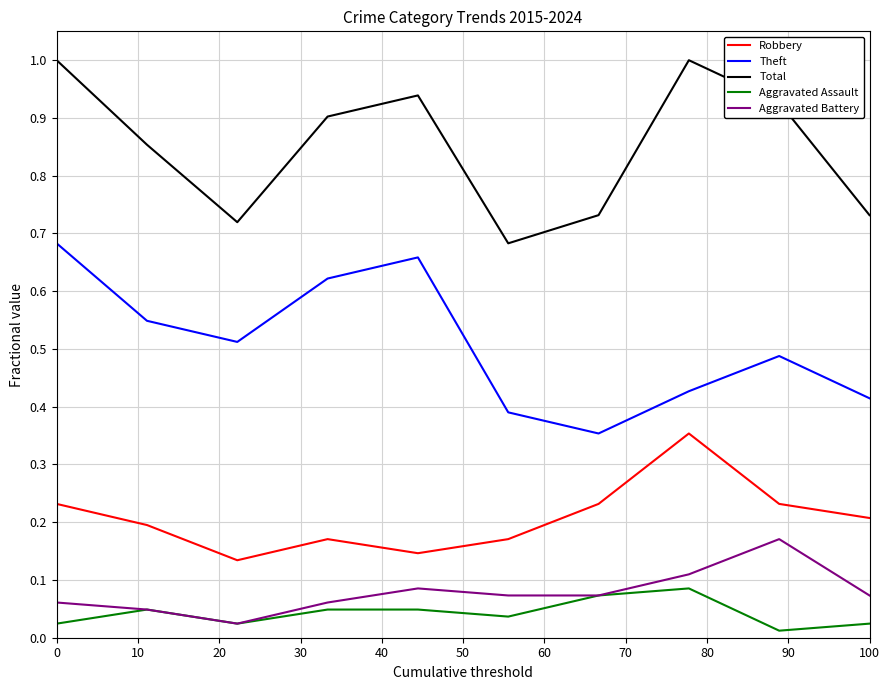

How many distinct data groups are displayed?

5